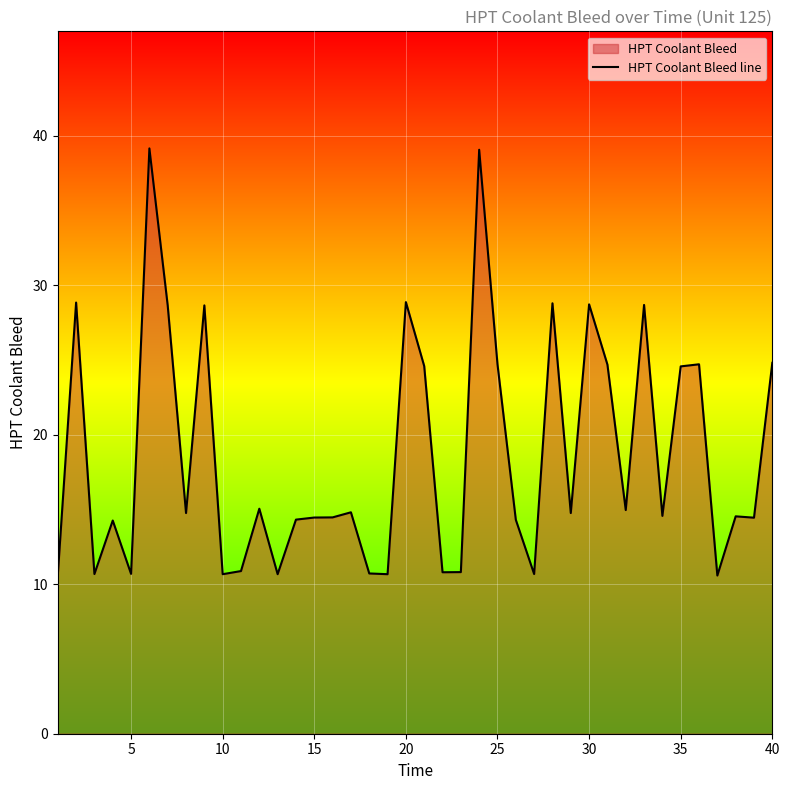

How many values exceed 14?

28